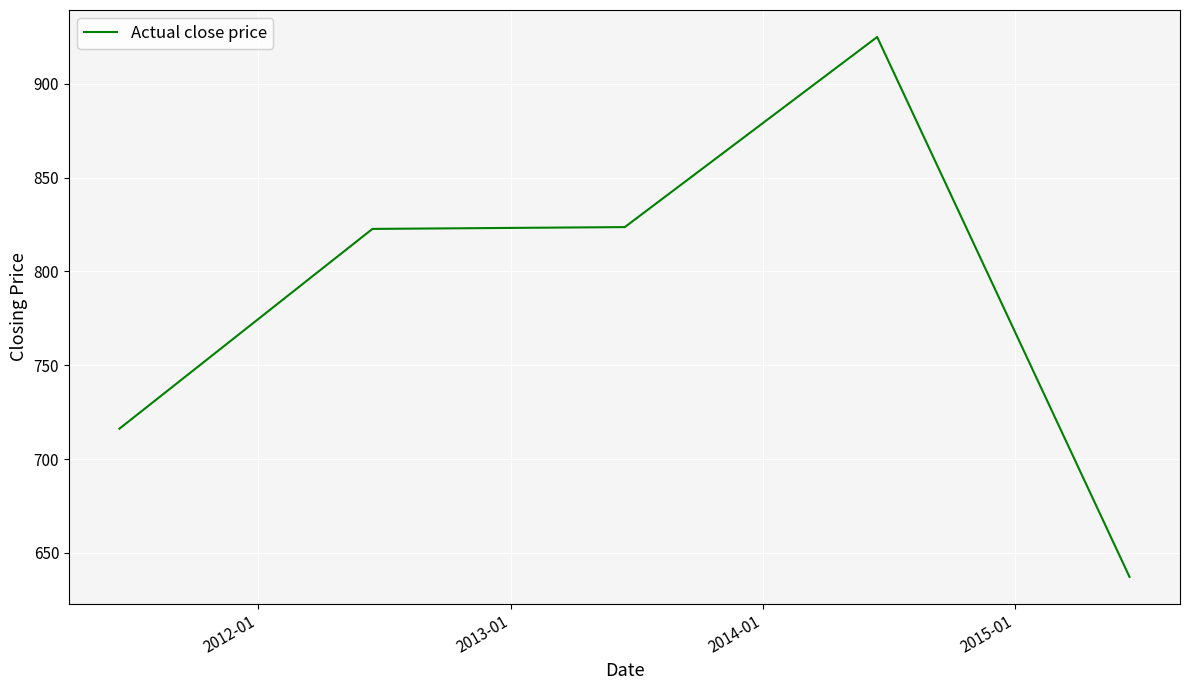

True or false: the data has more than 2 interior local peaks.

False